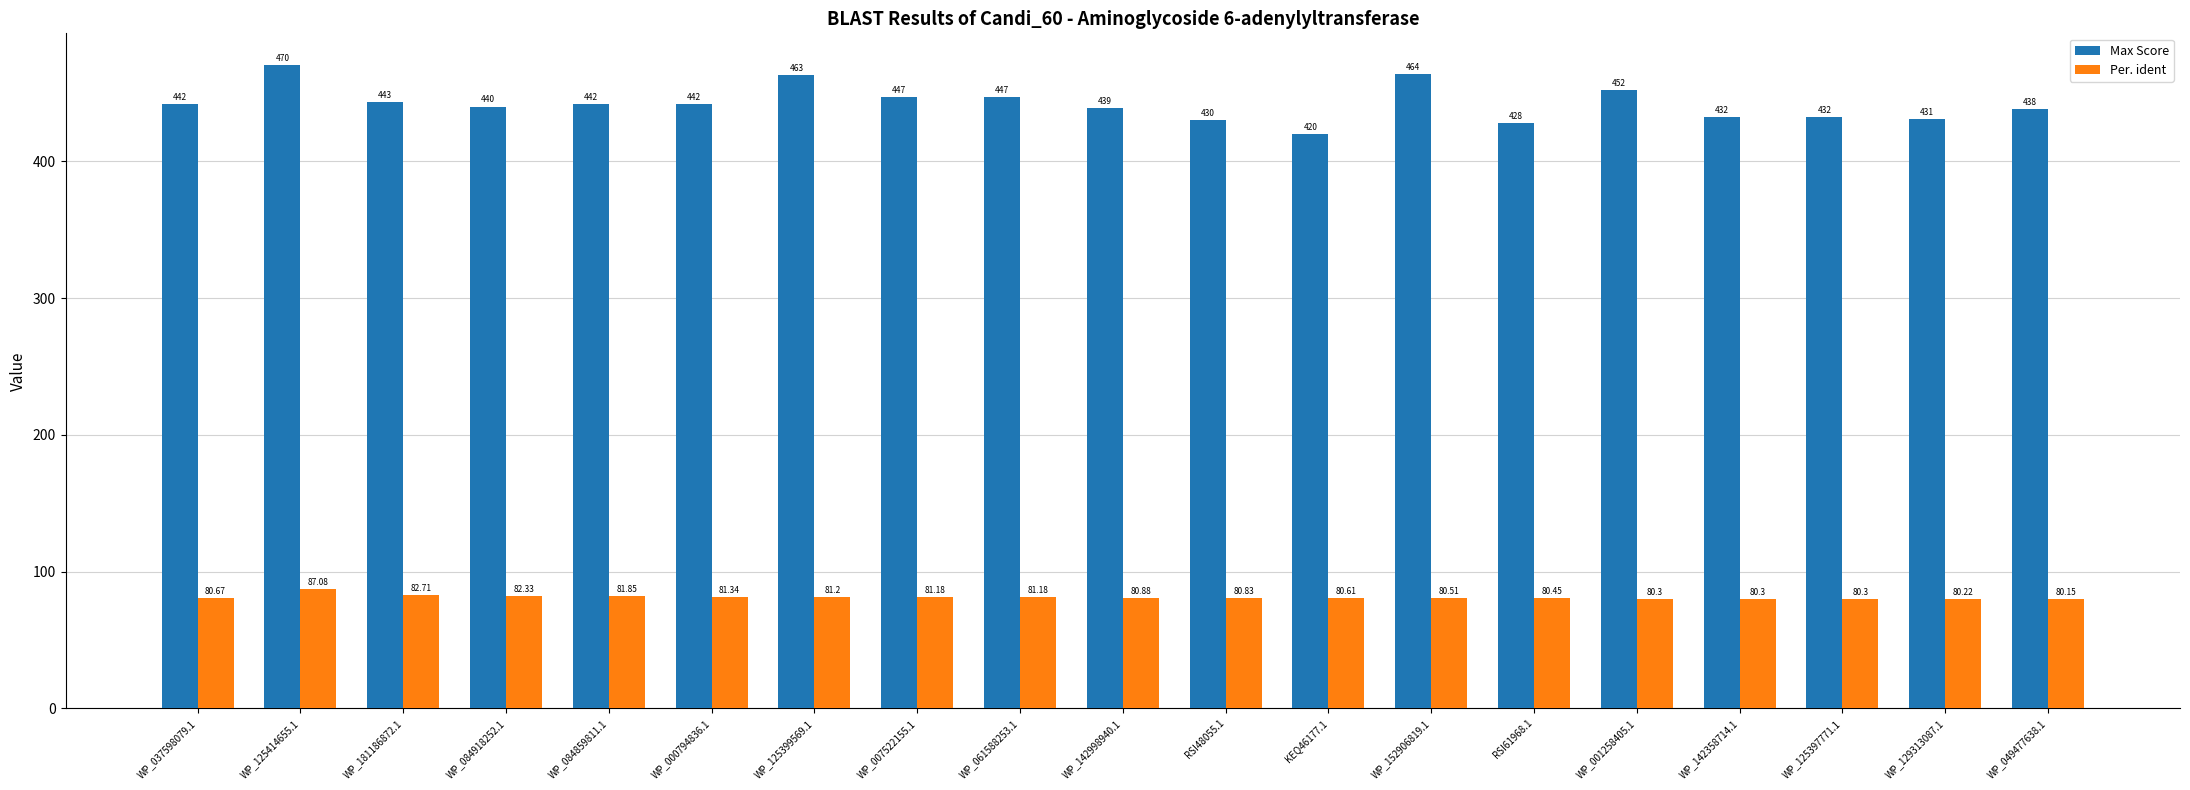

Which label corresponds to the largest value in the chart?

WP_125414655.1